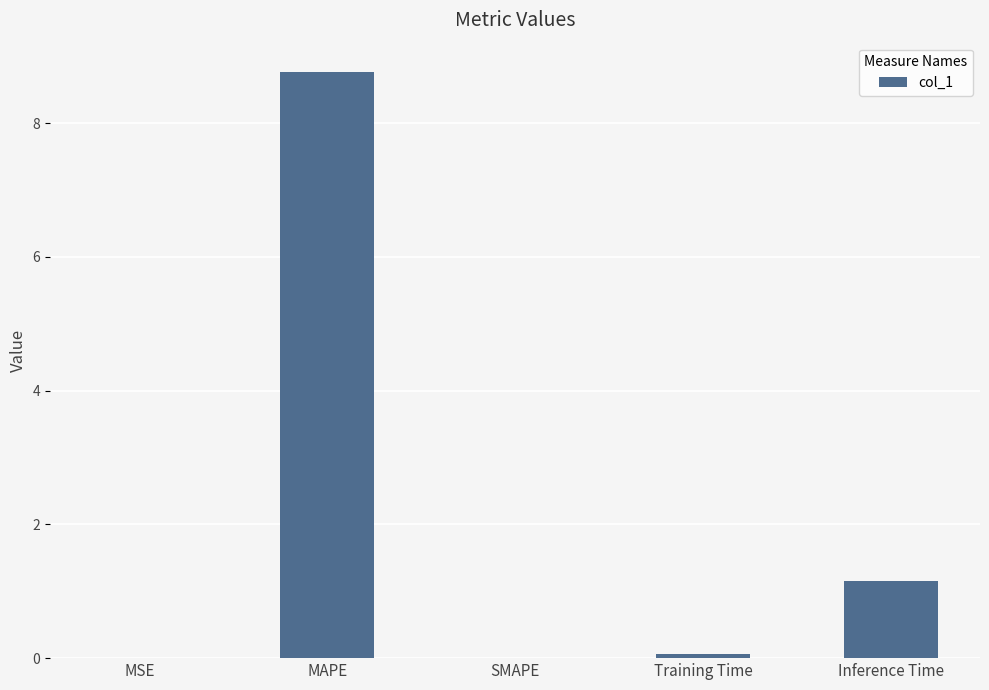

Which label corresponds to the largest value in the chart?

MAPE